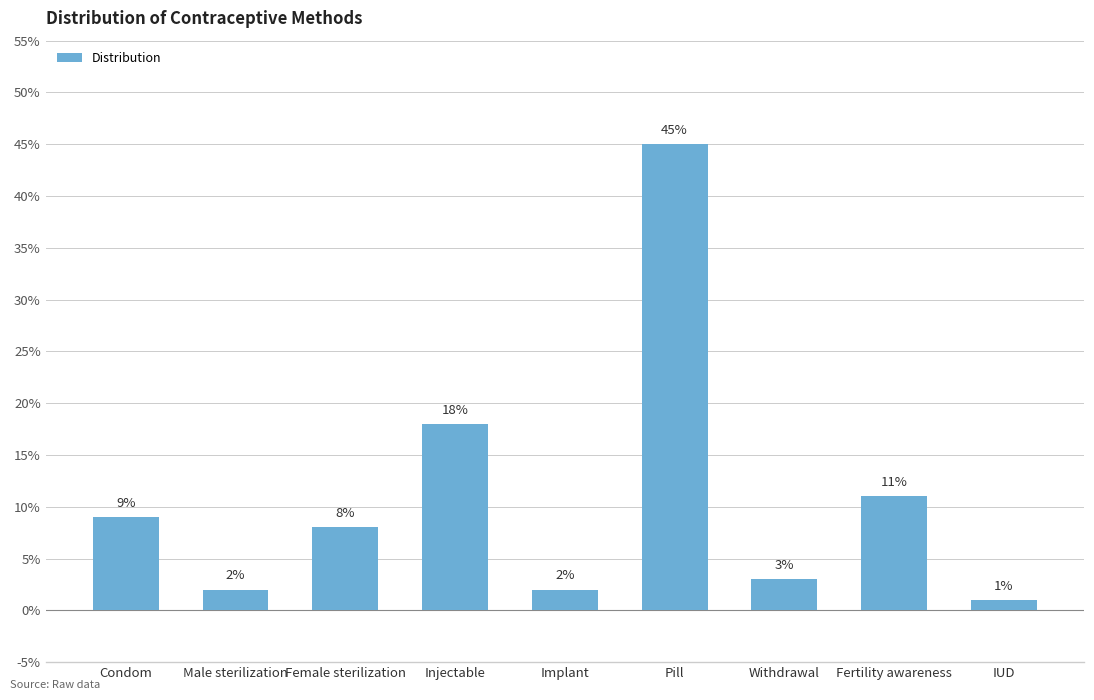

At which category does the chart reach its minimum across all series?

IUD